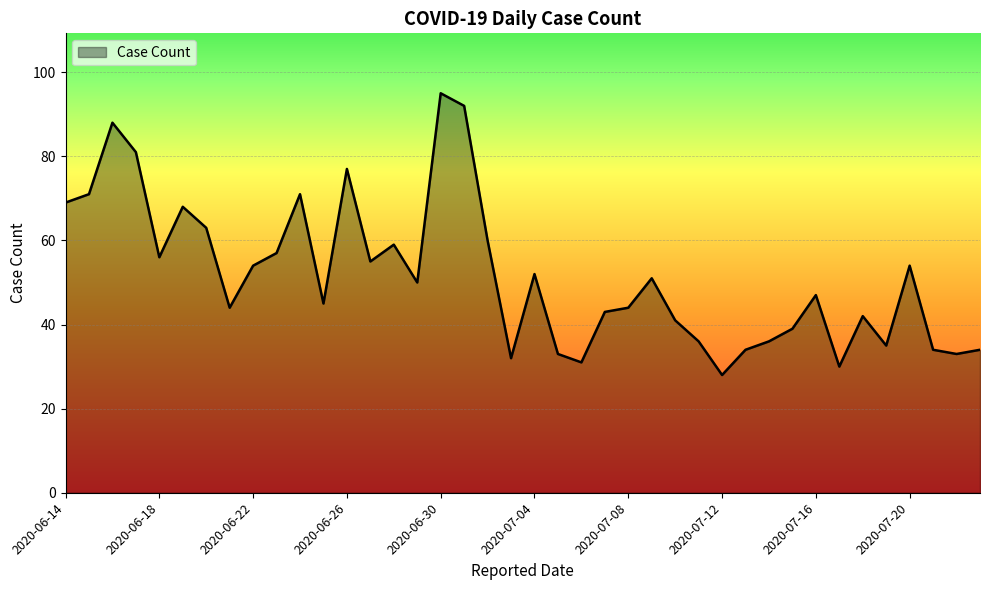

What is the greatest value displayed?

95